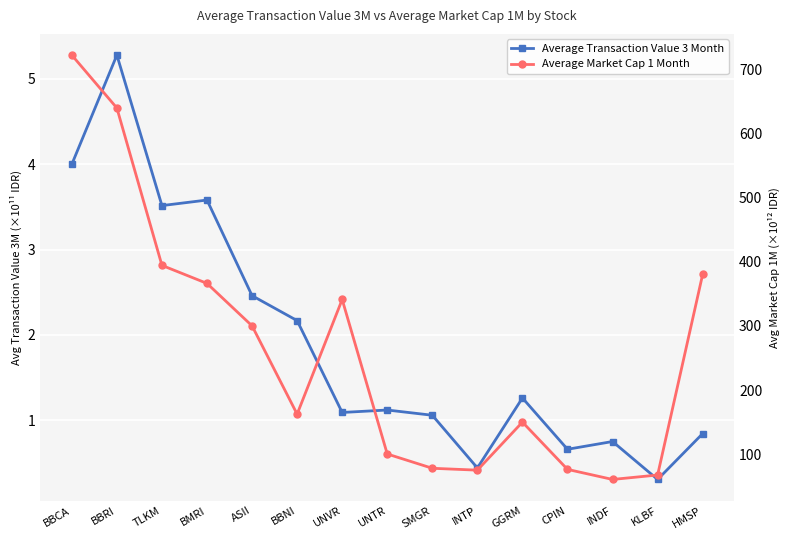

Is it true that Average Market Cap 1 Month equals 100.3 at UNTR?

True